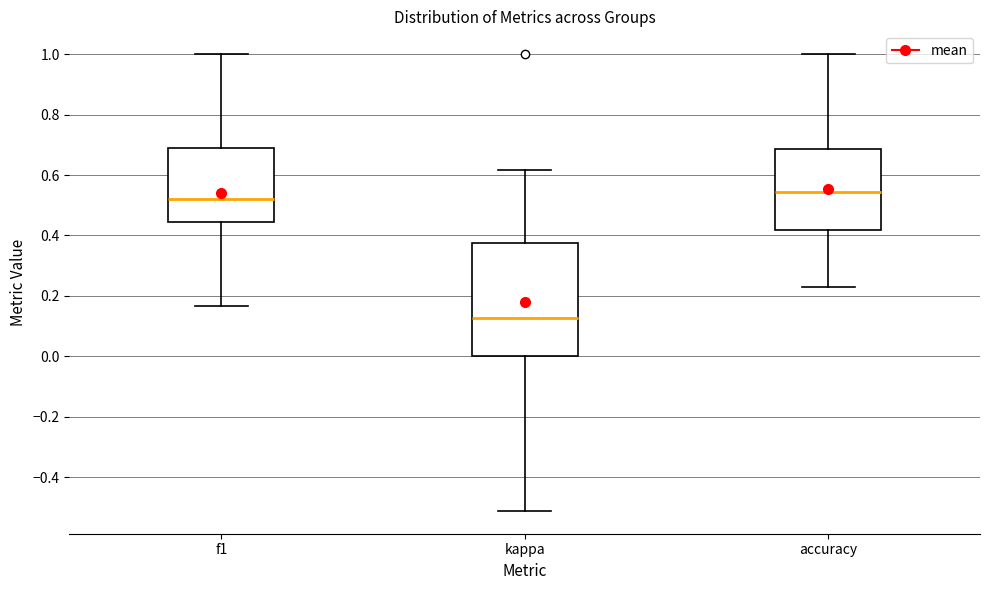

Which box's median line is the lowest?

kappa